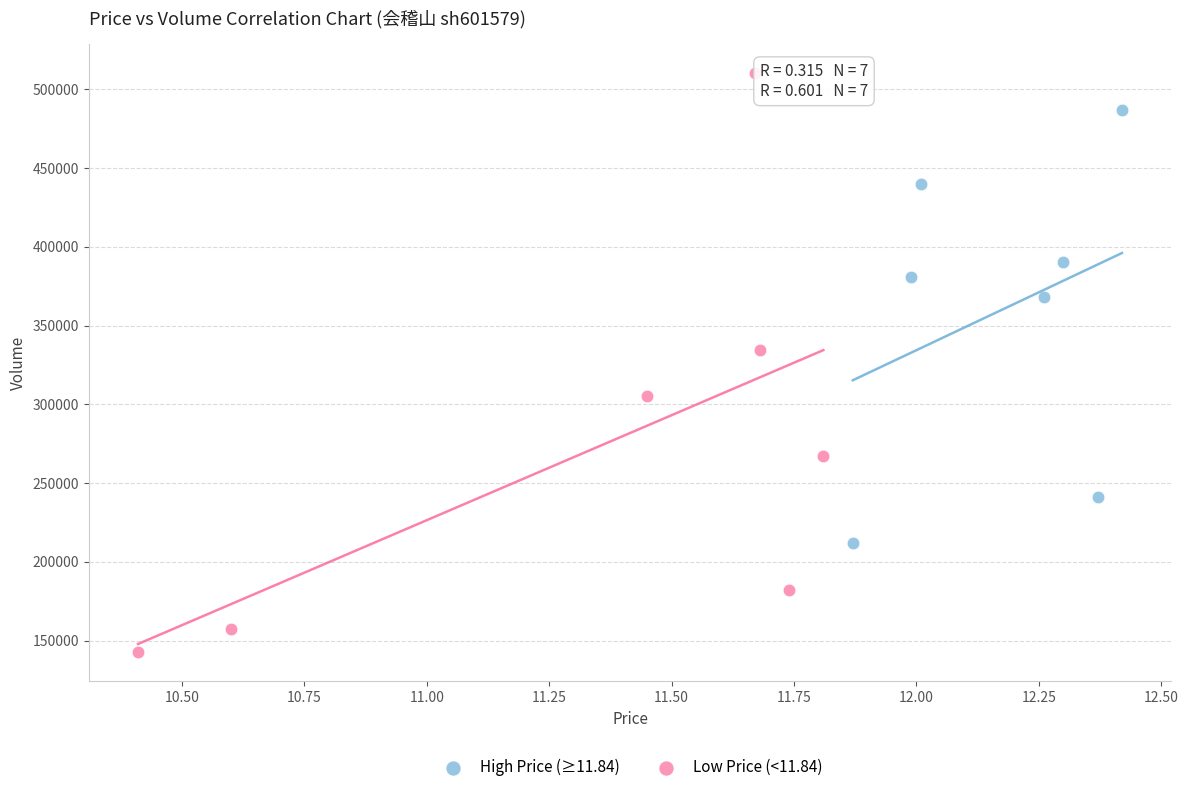

What are all the series names shown in the legend?

High Price (≥11.84), Low Price (<11.84)